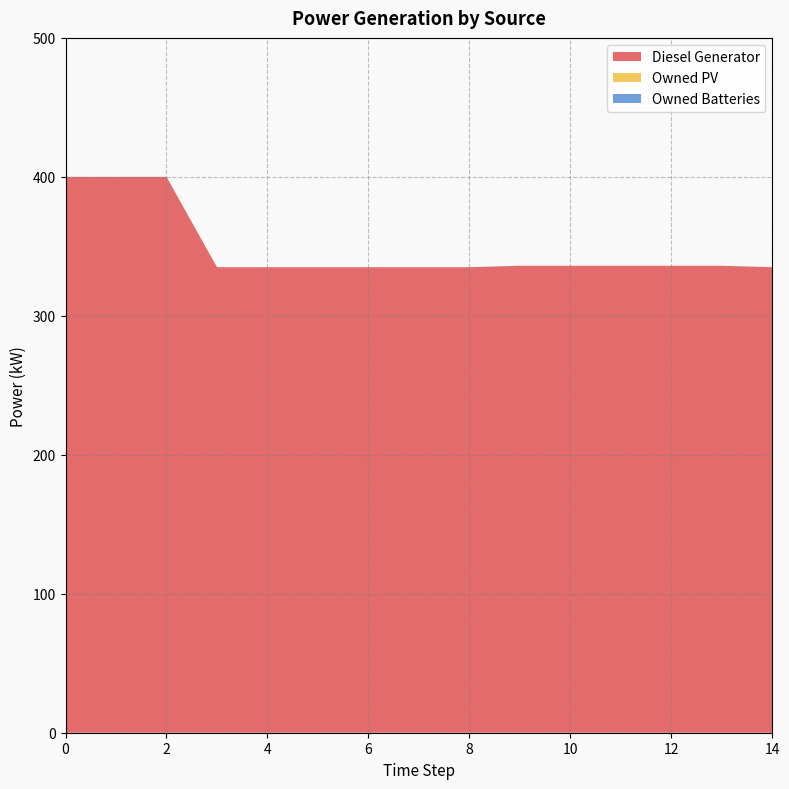

Reading left to right, transcribe all the data shown in this chart.

Diesel Generator: 0=400.0	1=400.0	2=400.0	3=335.0	4=335.0	5=335.0	6=335.0	7=335.0	8=335.0	9=336.0	10=336.0	11=336.0	12=336.0	13=336.0	14=335.0
Owned PV: 0=0.0	1=0.0	2=0.0	3=0.0	4=0.0	5=0.0	6=0.0	7=0.0	8=0.0	9=0.0	10=0.0	11=0.0	12=0.0	13=0.0	14=0.0
Owned Batteries: 0=0.0	1=0.0	2=0.0	3=0.0	4=0.0	5=0.0	6=0.0	7=0.0	8=0.0	9=0.0	10=0.0	11=0.0	12=0.0	13=0.0	14=0.0